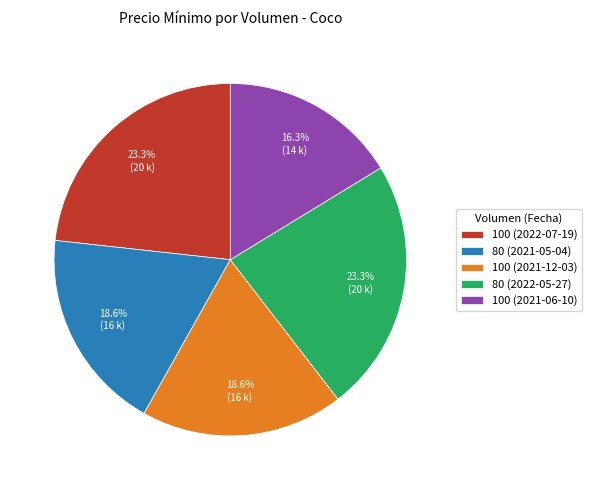

Count the number of slices in the pie.

5